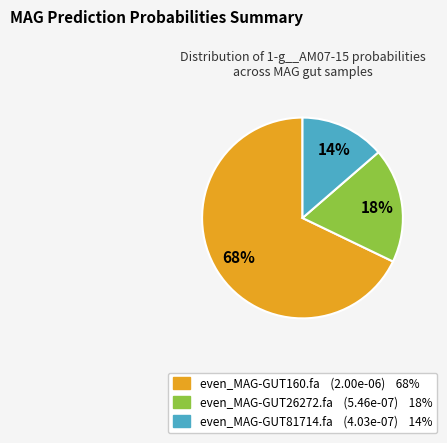

Which category accounts for the majority?

even_MAG-GUT160.fa